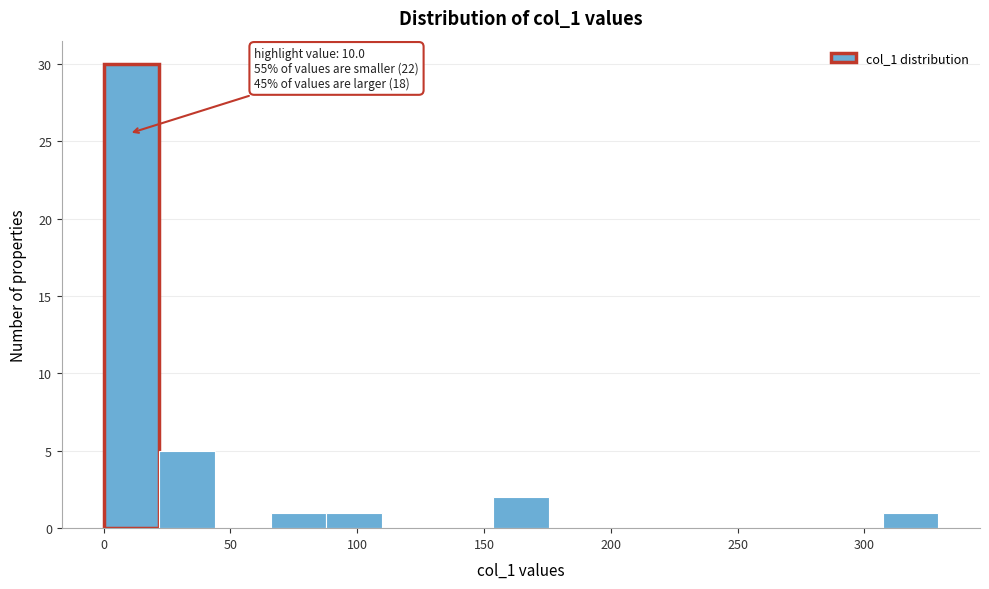

Which range on the x-axis has the tallest bar?

0 to 20